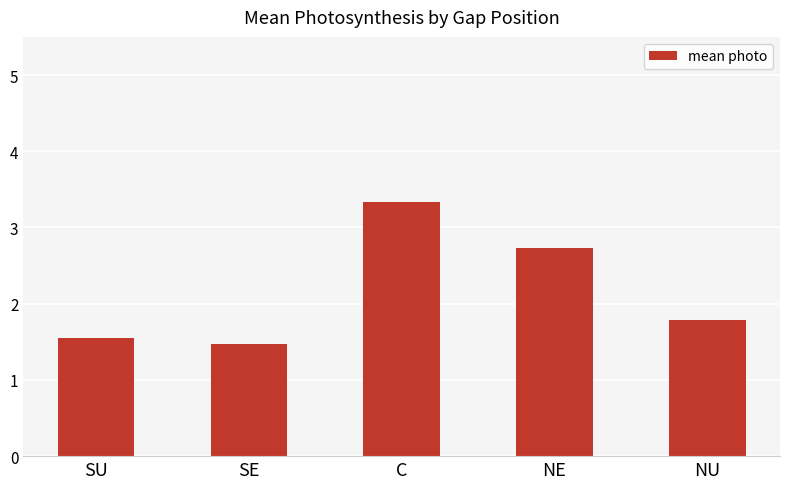

What value does the data have at SU?

1.6